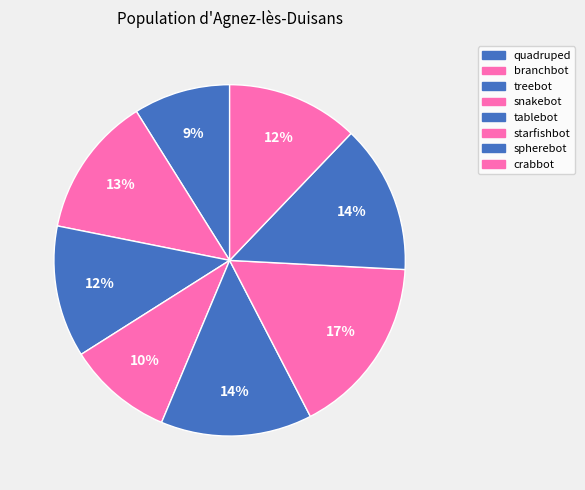

What percentage do branchbot and spherebot together represent?

26.6%